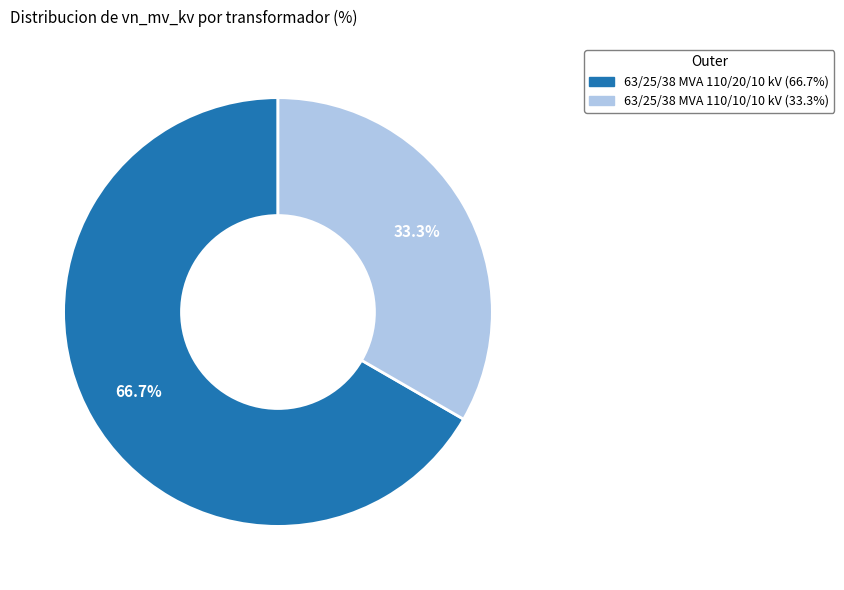

What is the total percentage of 63/25/38 MVA 110/20/10 kV and 63/25/38 MVA 110/10/10 kV?

100.0%